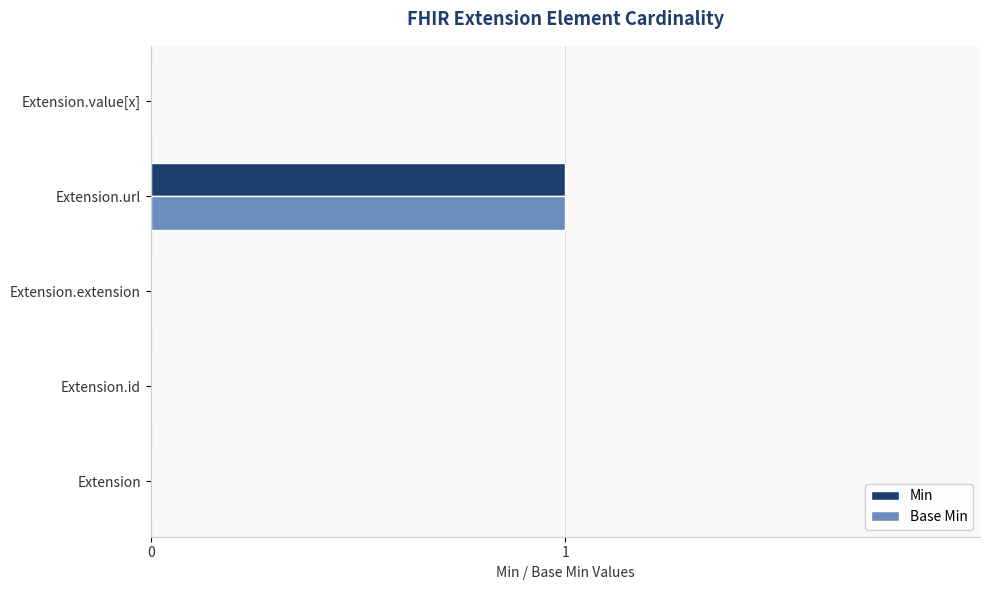

Count the Min values in the range 0 to 1.

5